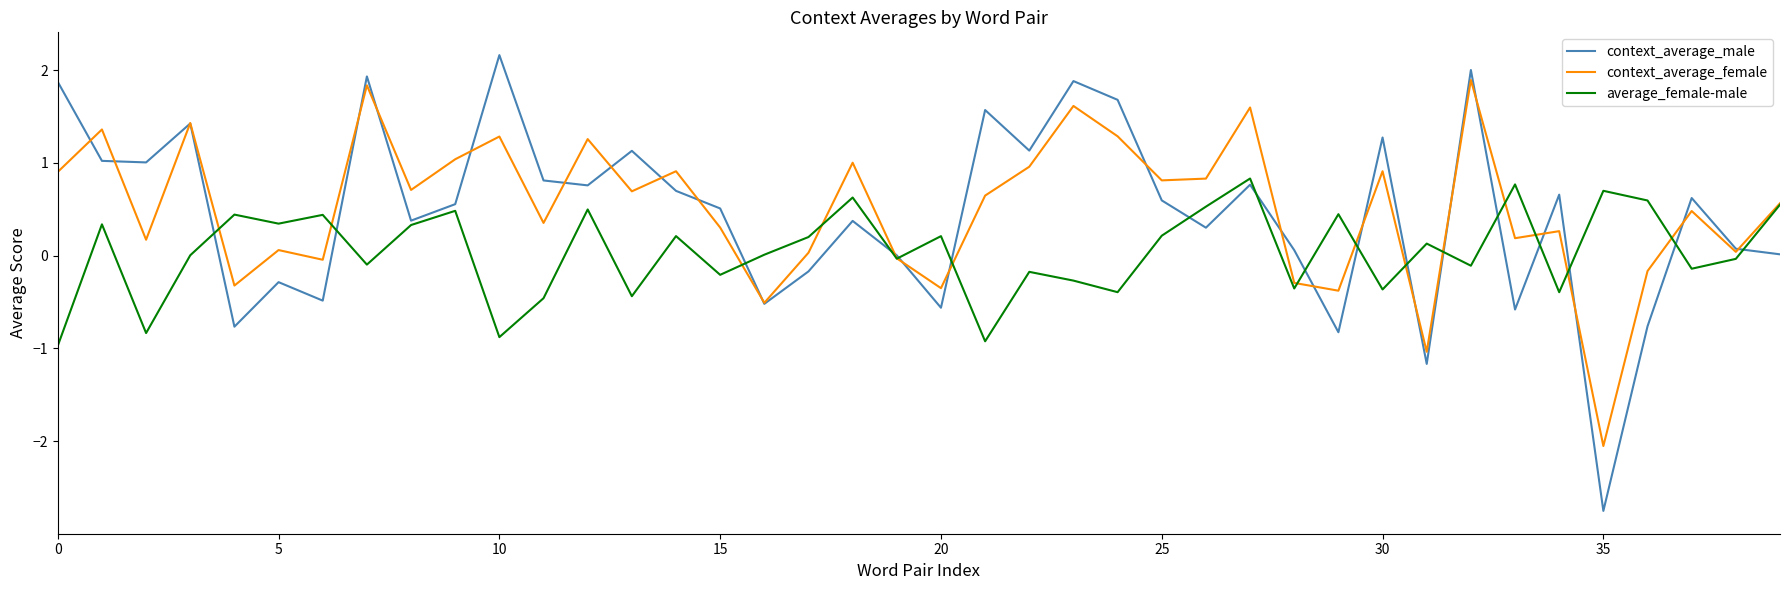

How many lines are shown in the chart?

3